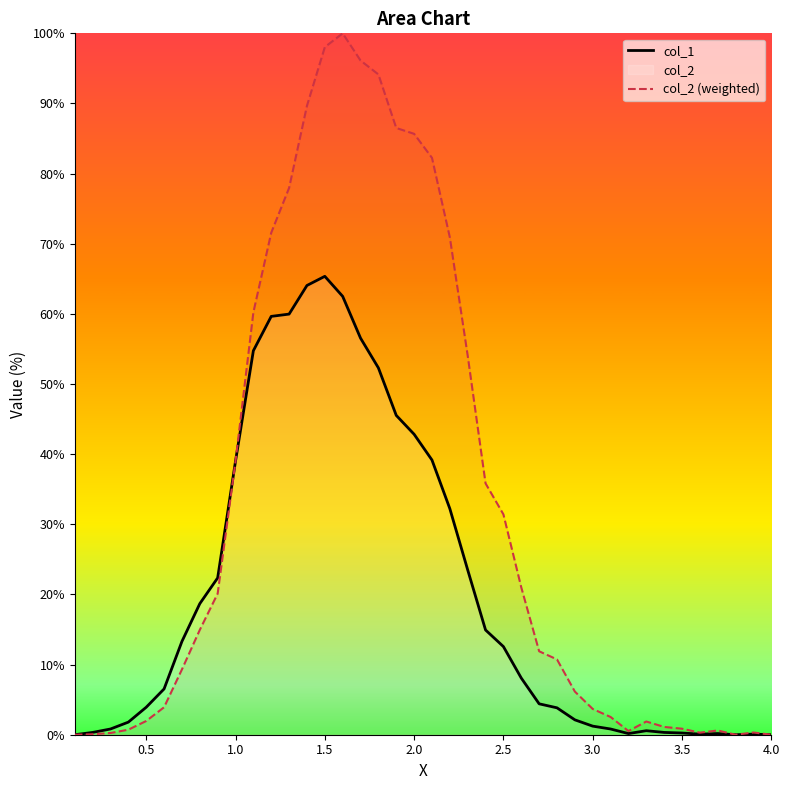

The col_1 series shows 22.4 at 2.5. True or false?

False